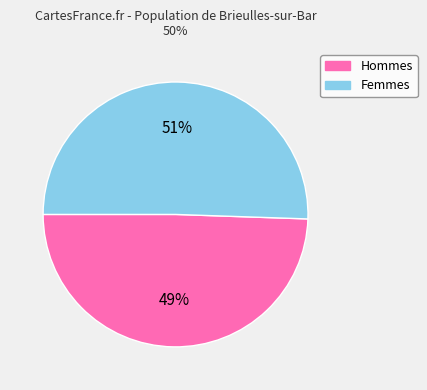

To the nearest percent, what is the average slice percentage?

50%